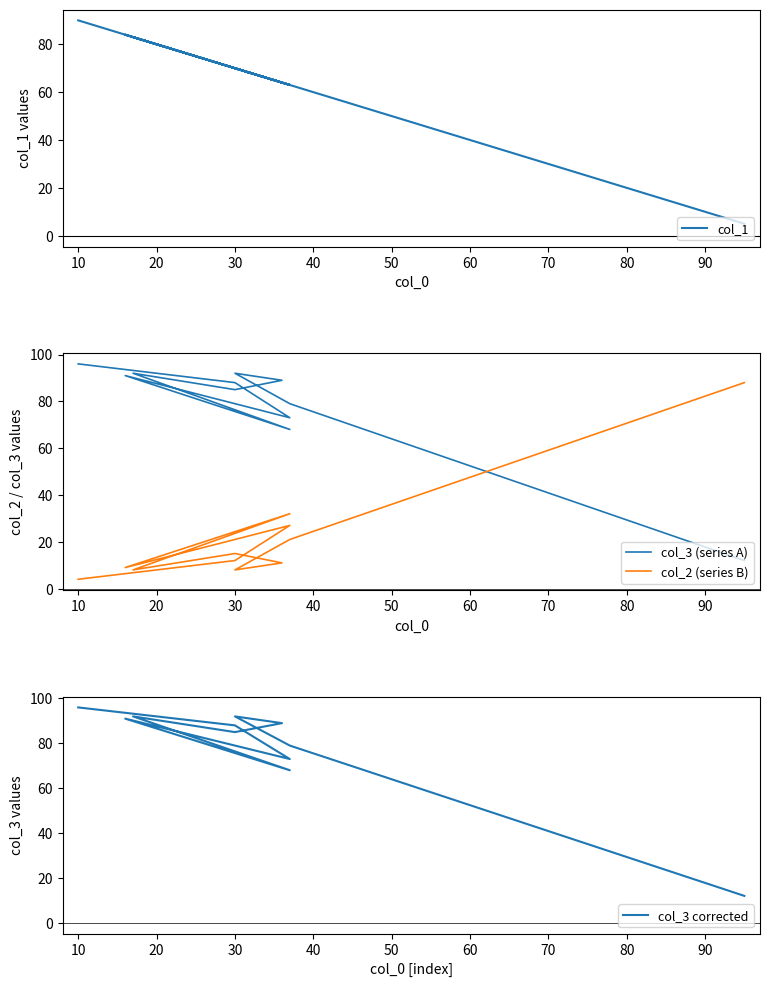

Rank the series by their maximum value, from highest to lowest.

col_3 (series A), col_3 corrected, col_1, col_2 (series B)